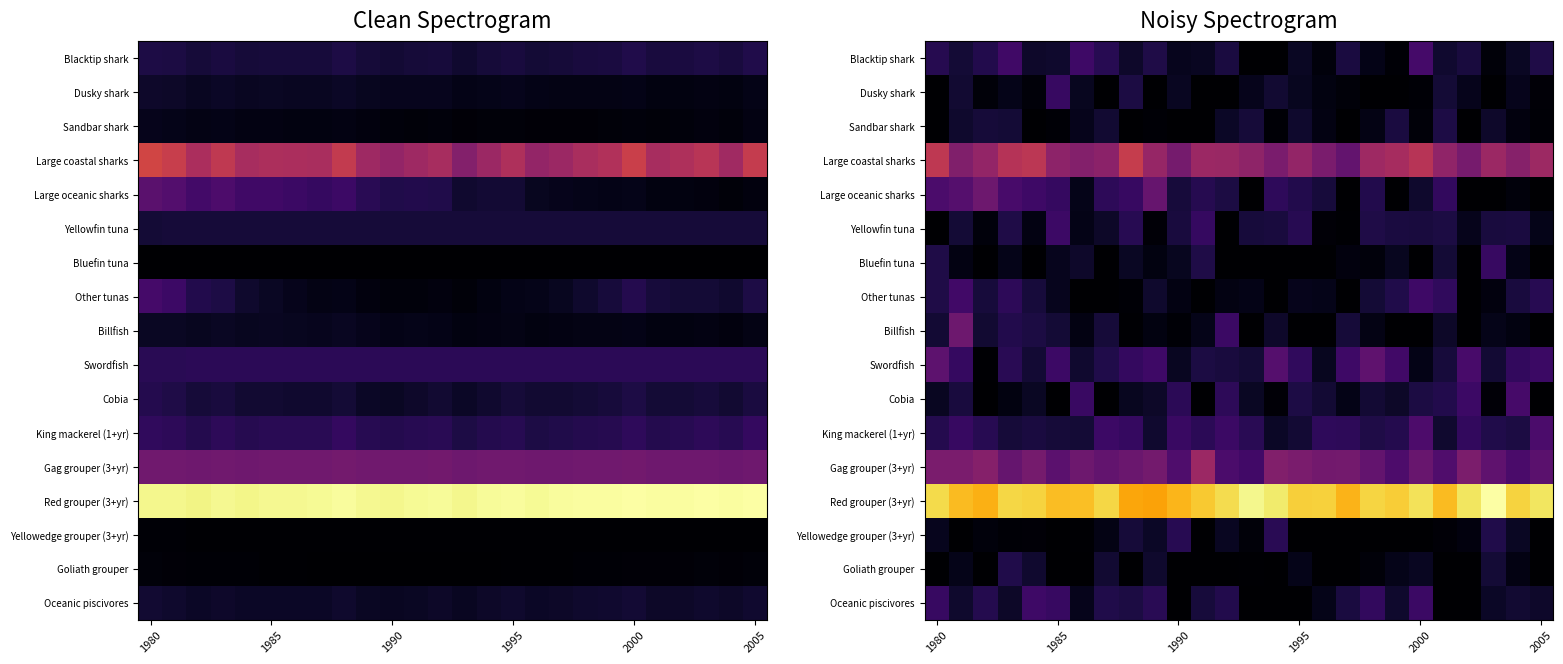

Rank the series at 2000 from highest to lowest value.

Red grouper (3+yr), Large coastal sharks, Gag grouper (3+yr), King mackerel (1+yr), Blacktip shark, Other tunas, Oceanic piscivores, Cobia, Yellowfin tuna, Large oceanic sharks, Goliath grouper, Swordfish, Sandbar shark, Dusky shark, Bluefin tuna, Billfish, Yellowedge grouper (3+yr)